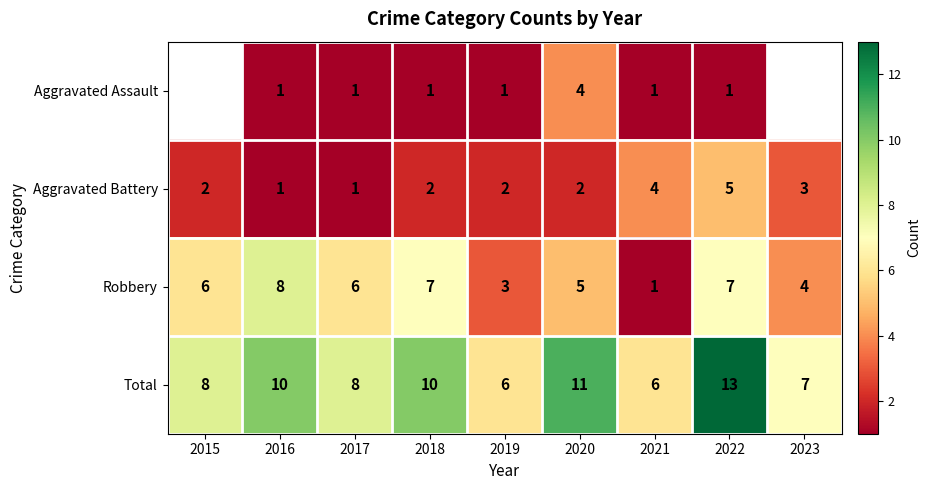

At which label is Aggravated Battery closest to 3?

2023